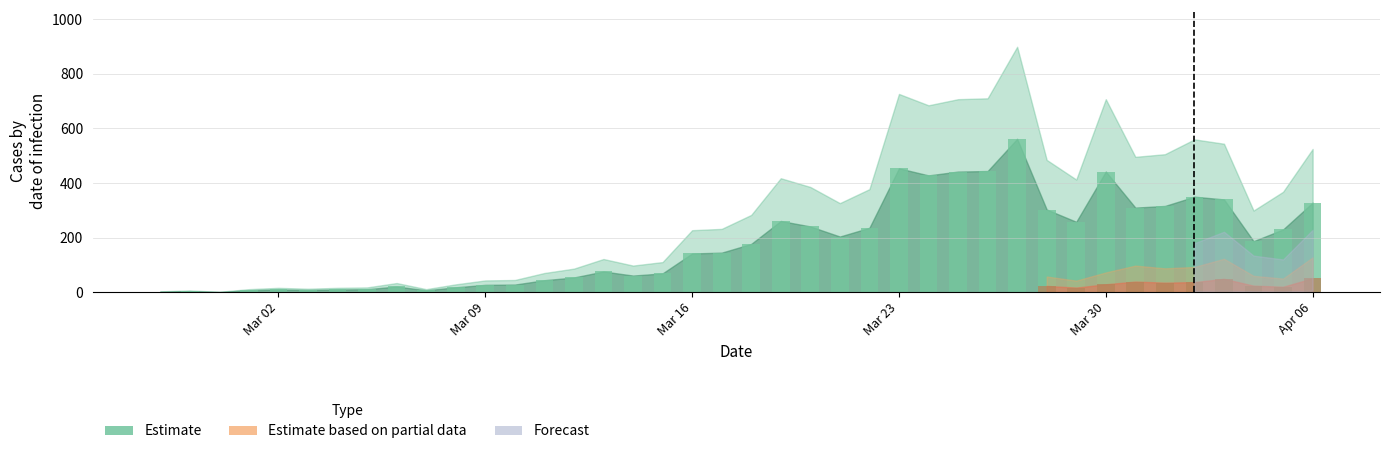

List the labels in order of value, smallest first.

2020-02-29, 2020-02-27, 2020-02-28, 2020-03-01, 2020-03-07, 2020-03-03, 2020-03-02, 2020-03-04, 2020-03-05, 2020-03-08, 2020-03-06, 2020-03-09, 2020-03-10, 2020-03-11, 2020-03-12, 2020-03-14, 2020-03-15, 2020-03-13, 2020-03-16, 2020-03-17, 2020-03-18, 2020-04-04, 2020-03-21, 2020-04-05, 2020-03-22, 2020-03-20, 2020-03-29, 2020-03-19, 2020-03-28, 2020-03-31, 2020-04-01, 2020-04-06, 2020-04-03, 2020-04-02, 2020-03-24, 2020-03-25, 2020-03-30, 2020-03-26, 2020-03-23, 2020-03-27